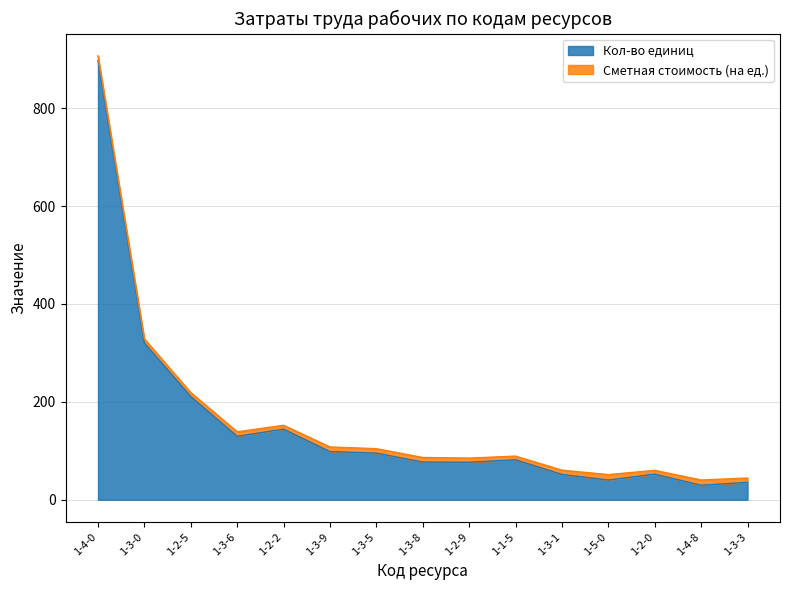

How many interior local peaks (higher than both neighbors) does the data have?

3